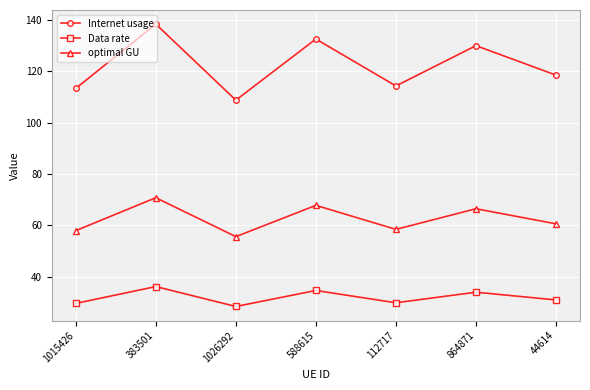

In optimal GU, how many points are lower than both neighbors (excluding endpoints)?

2